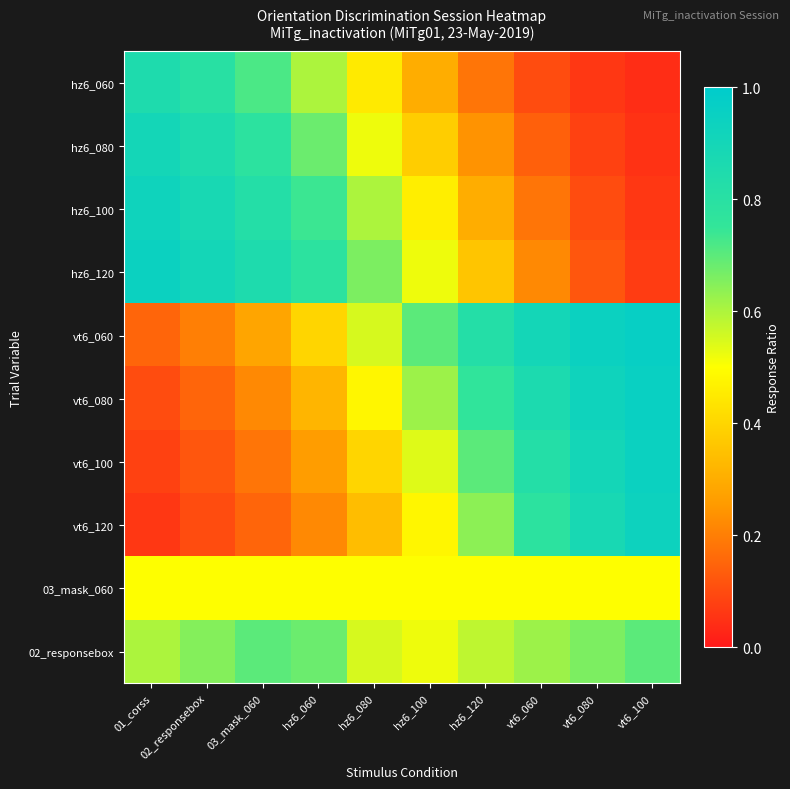

Reading left to right, what are all the values shown in this chart?

hz6_060: 01_corss=0.8	02_responsebox=0.8	03_mask_060=0.7	hz6_060=0.6	hz6_080=0.5	hz6_100=0.3	hz6_120=0.2	vt6_060=0.1	vt6_080=0.1	vt6_100=0.0
hz6_080: 01_corss=0.9	02_responsebox=0.8	03_mask_060=0.8	hz6_060=0.7	hz6_080=0.5	hz6_100=0.4	hz6_120=0.2	vt6_060=0.1	vt6_080=0.1	vt6_100=0.1
hz6_100: 01_corss=0.9	02_responsebox=0.9	03_mask_060=0.8	hz6_060=0.7	hz6_080=0.6	hz6_100=0.5	hz6_120=0.3	vt6_060=0.2	vt6_080=0.1	vt6_100=0.1
hz6_120: 01_corss=0.9	02_responsebox=0.9	03_mask_060=0.8	hz6_060=0.8	hz6_080=0.7	hz6_100=0.5	hz6_120=0.4	vt6_060=0.2	vt6_080=0.1	vt6_100=0.1
vt6_060: 01_corss=0.1	02_responsebox=0.2	03_mask_060=0.3	hz6_060=0.4	hz6_080=0.6	hz6_100=0.7	hz6_120=0.8	vt6_060=0.9	vt6_080=0.9	vt6_100=1.0
vt6_080: 01_corss=0.1	02_responsebox=0.1	03_mask_060=0.2	hz6_060=0.3	hz6_080=0.5	hz6_100=0.6	hz6_120=0.8	vt6_060=0.9	vt6_080=0.9	vt6_100=0.9
vt6_100: 01_corss=0.1	02_responsebox=0.1	03_mask_060=0.2	hz6_060=0.3	hz6_080=0.4	hz6_100=0.5	hz6_120=0.7	vt6_060=0.8	vt6_080=0.9	vt6_100=0.9
vt6_120: 01_corss=0.1	02_responsebox=0.1	03_mask_060=0.1	hz6_060=0.2	hz6_080=0.3	hz6_100=0.5	hz6_120=0.6	vt6_060=0.8	vt6_080=0.9	vt6_100=0.9
03_mask_060: 01_corss=0.5	02_responsebox=0.5	03_mask_060=0.5	hz6_060=0.5	hz6_080=0.5	hz6_100=0.5	hz6_120=0.5	vt6_060=0.5	vt6_080=0.5	vt6_100=0.5
02_responsebox: 01_corss=0.6	02_responsebox=0.7	03_mask_060=0.7	hz6_060=0.7	hz6_080=0.6	hz6_100=0.5	hz6_120=0.6	vt6_060=0.6	vt6_080=0.7	vt6_100=0.7